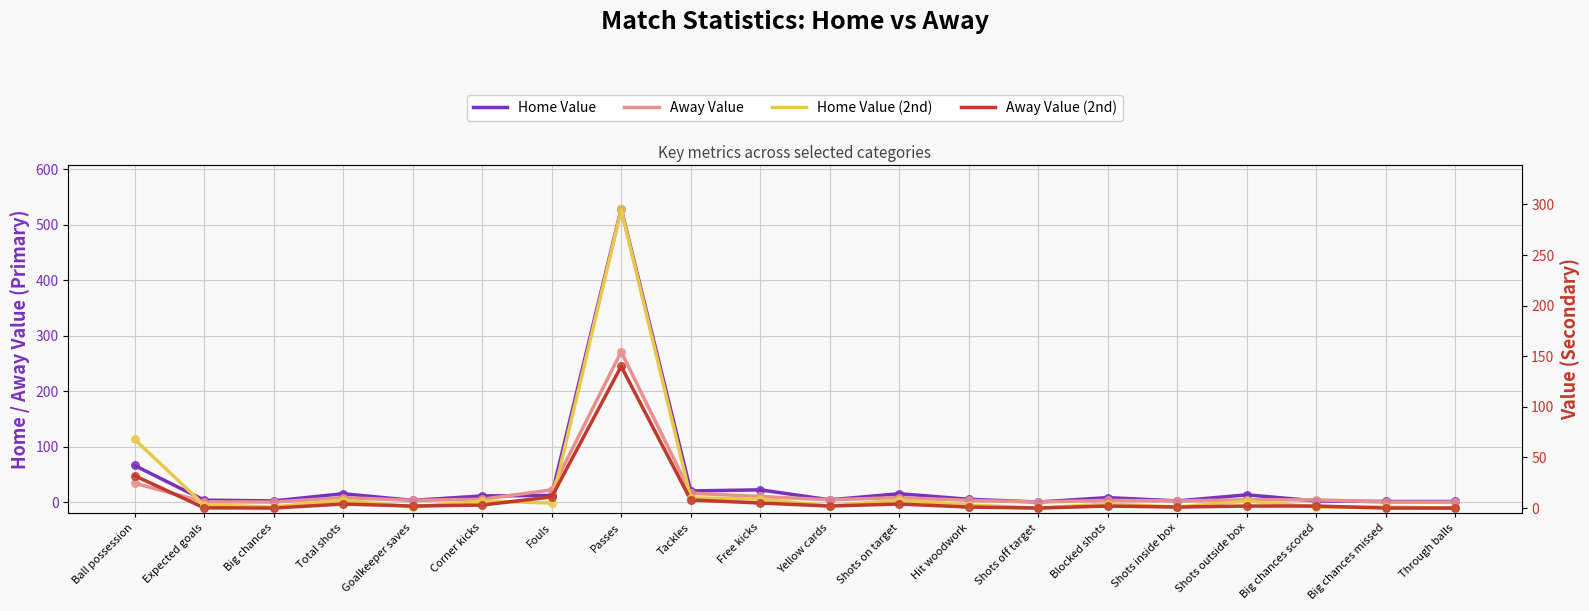

What is the total value across all series at Big chances scored?

9.0